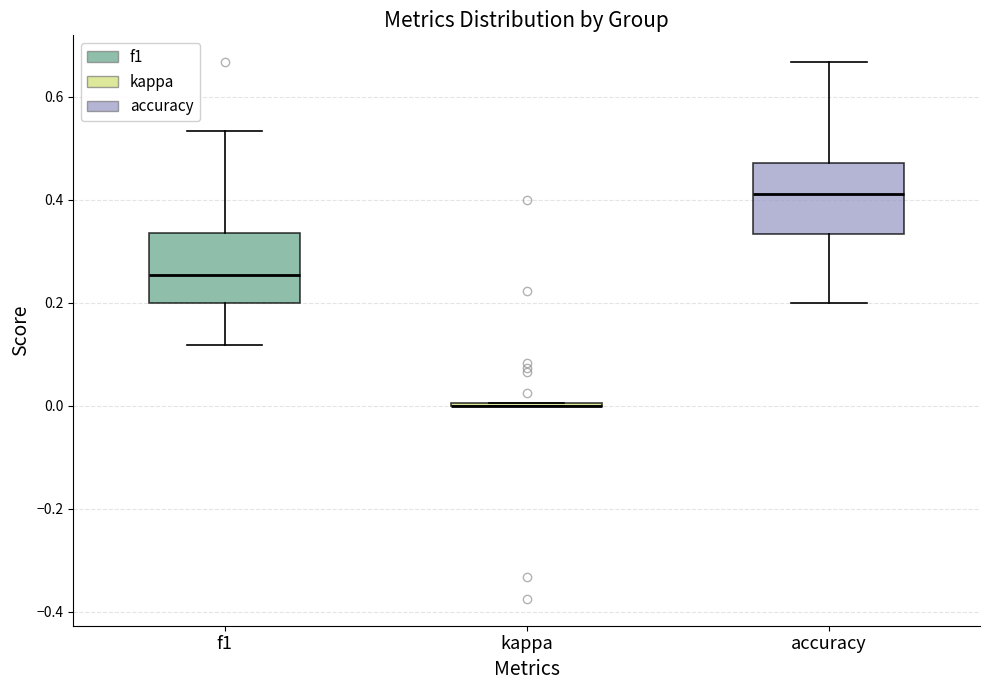

Reading left to right, read every box against the y-axis: the position of its median line, the range the box covers, and the ends of its whiskers. The values are not printed on the chart, so give them approximately, as read against the axis.

f1: median 0.26, box 0.20 to 0.34, whiskers 0.12 to 0.54
kappa: box collapsed to a line at 0.00, whiskers 0.00 to 0.00
accuracy: median 0.42, box 0.34 to 0.48, whiskers 0.20 to 0.66